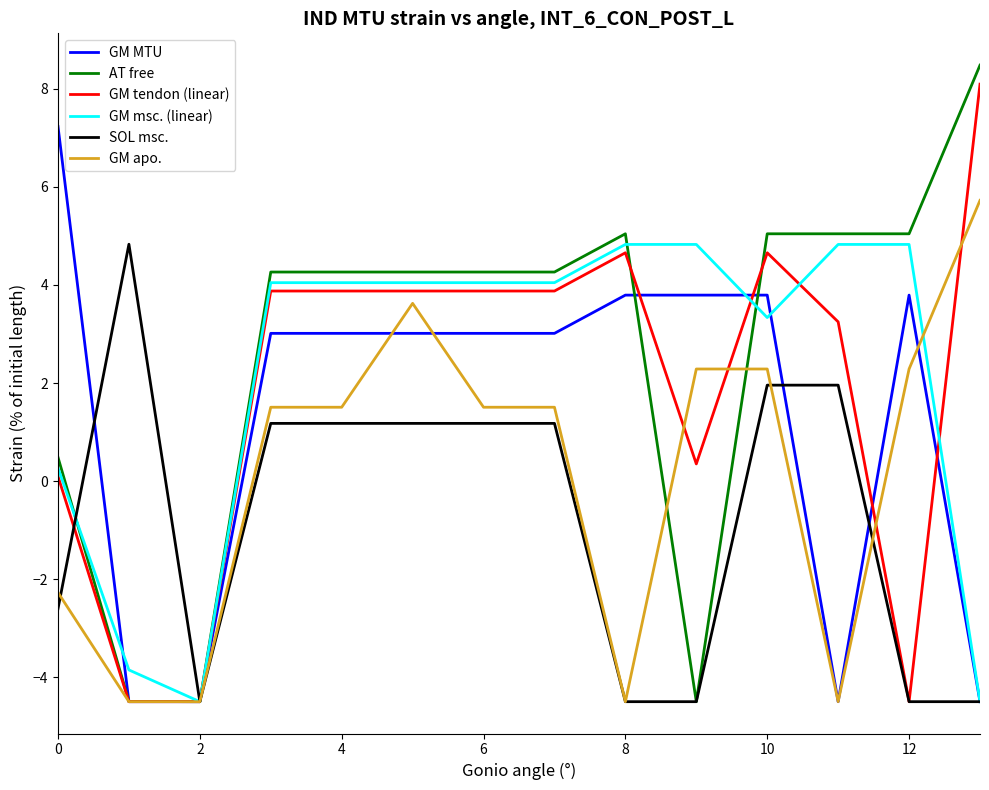

True or false: GM tendon (linear) and GM apo. cross at least once.

True